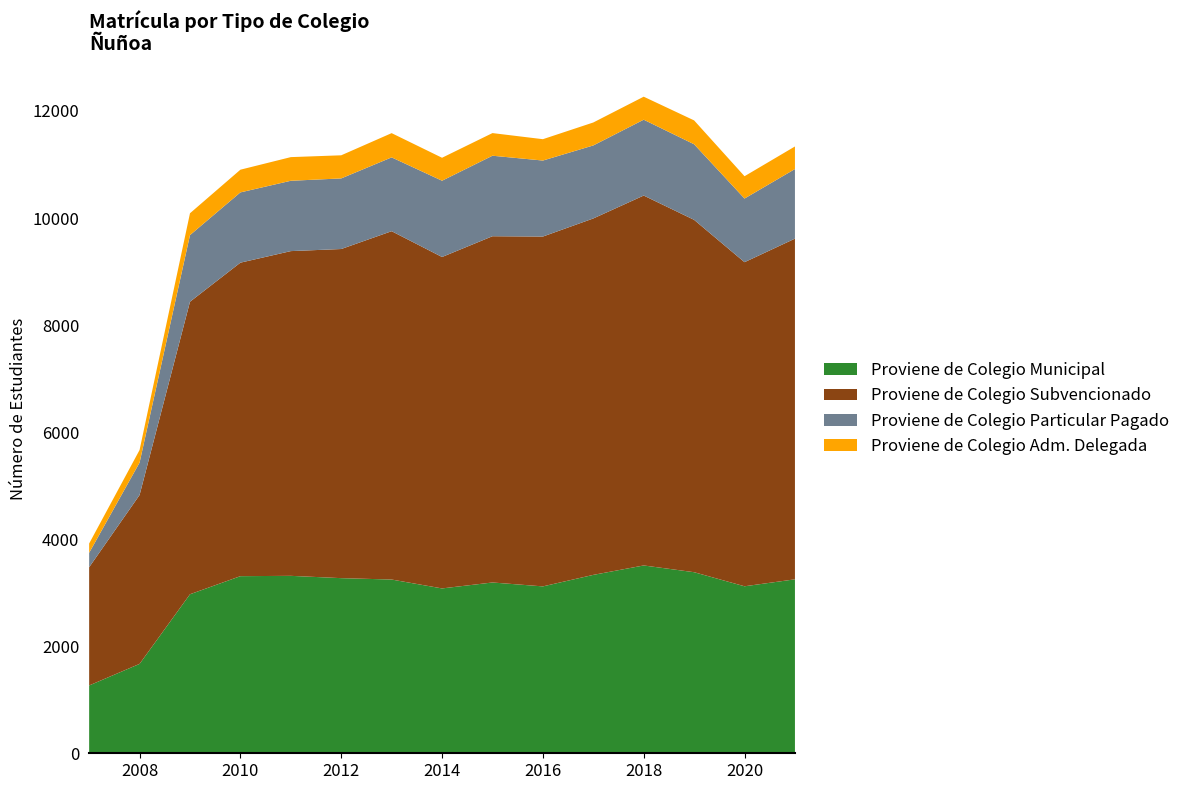

Reading left to right, list all the values displayed in this chart.

Proviene de Colegio Municipal: 2007=1267	2008=1670	2009=2971	2010=3309	2011=3315	2012=3272	2013=3246	2014=3080	2015=3191	2016=3118	2017=3333	2018=3509	2019=3383	2020=3120	2021=3250
Proviene de Colegio Subvencionado: 2007=2209	2008=3155	2009=5465	2010=5857	2011=6067	2012=6149	2013=6508	2014=6192	2015=6469	2016=6536	2017=6659	2018=6911	2019=6583	2020=6055	2021=6365
Proviene de Colegio Particular Pagado: 2007=269	2008=605	2009=1245	2010=1313	2011=1314	2012=1319	2013=1379	2014=1425	2015=1504	2016=1420	2017=1364	2018=1417	2019=1412	2020=1189	2021=1300
Proviene de Colegio Adm. Delegada: 2007=174	2008=236	2009=408	2010=424	2011=442	2012=432	2013=453	2014=429	2015=423	2016=399	2017=429	2018=430	2019=446	2020=417	2021=422